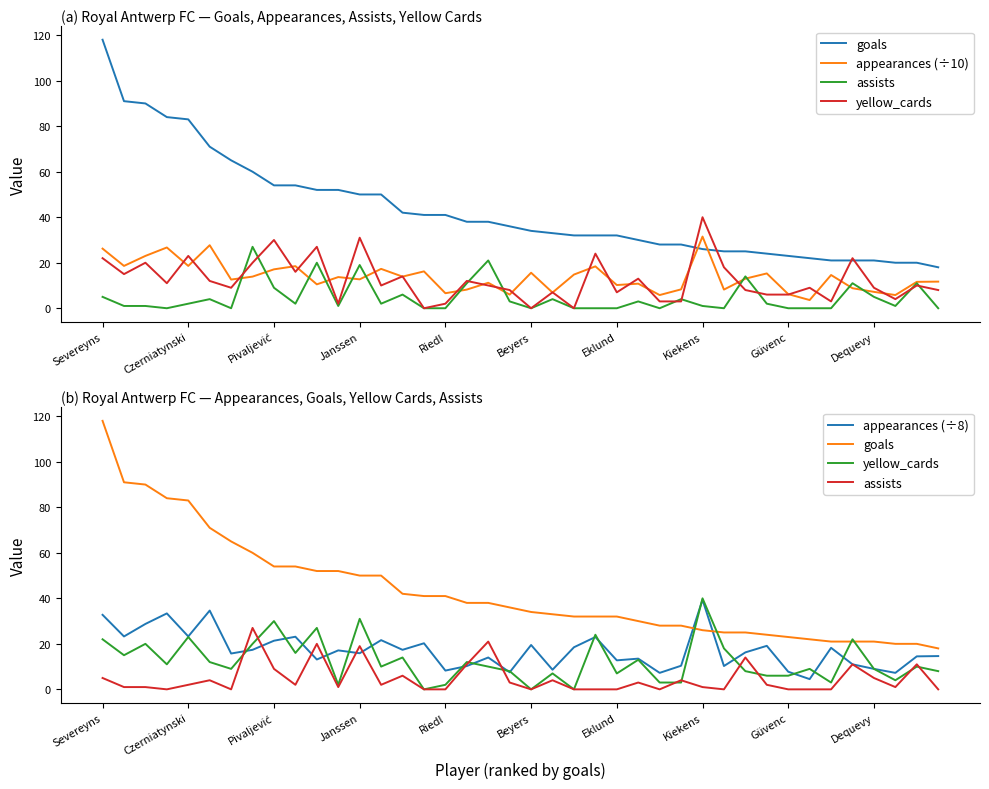

What is the value of the yellow_cards point at the 36th from the left?

22.0